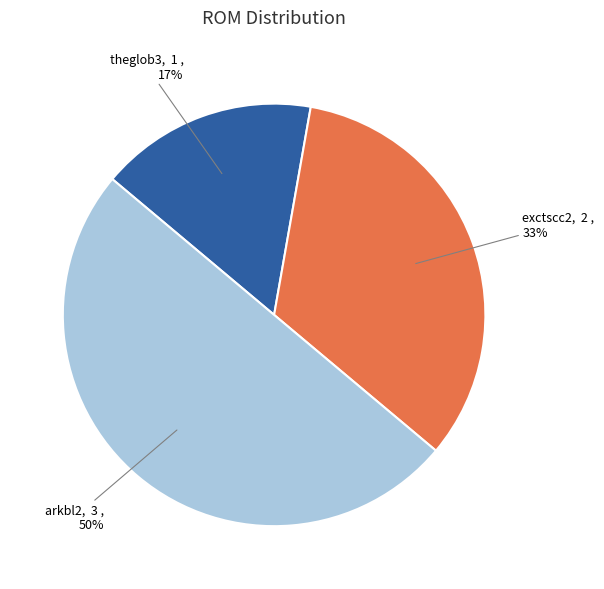

True or false: arkbl2 accounts for 59% of the total.

False